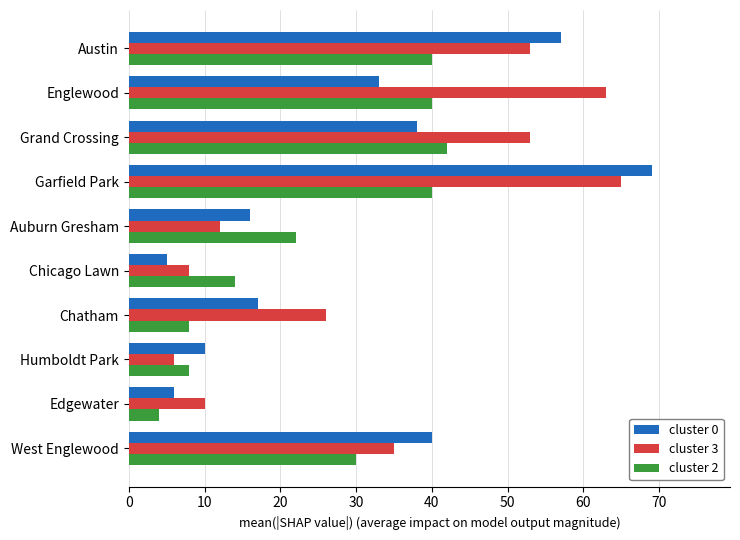

What is the lowest value of the cluster 0 series?

5